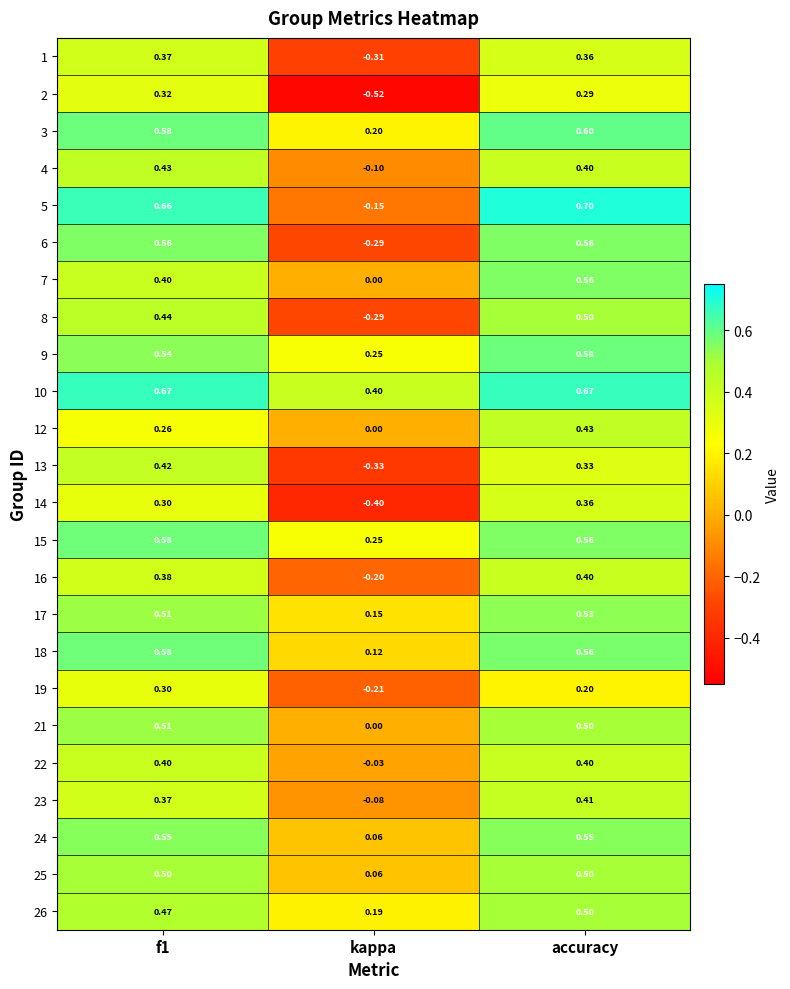

At which category does the chart reach its peak across all series?

accuracy